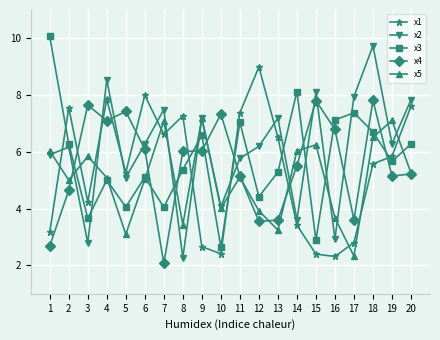

What is the difference between the highest and lowest values at 18?

4.2